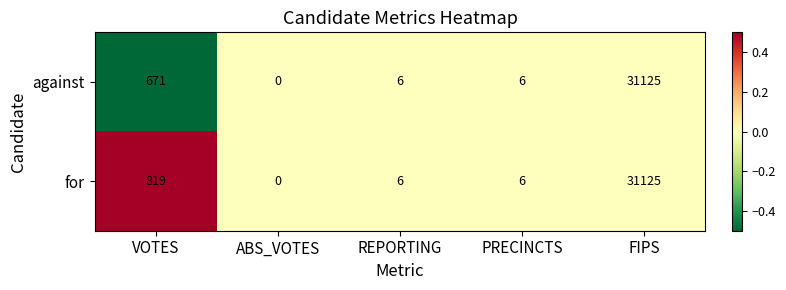

Rank the series by their average value, from highest to lowest.

for, against